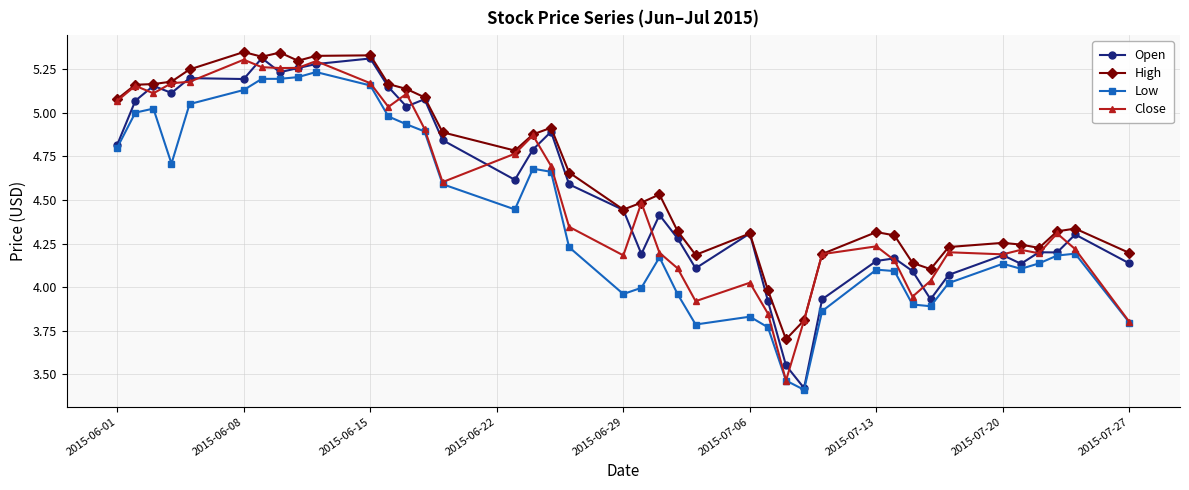

True or false: Low and High cross at least once.

False